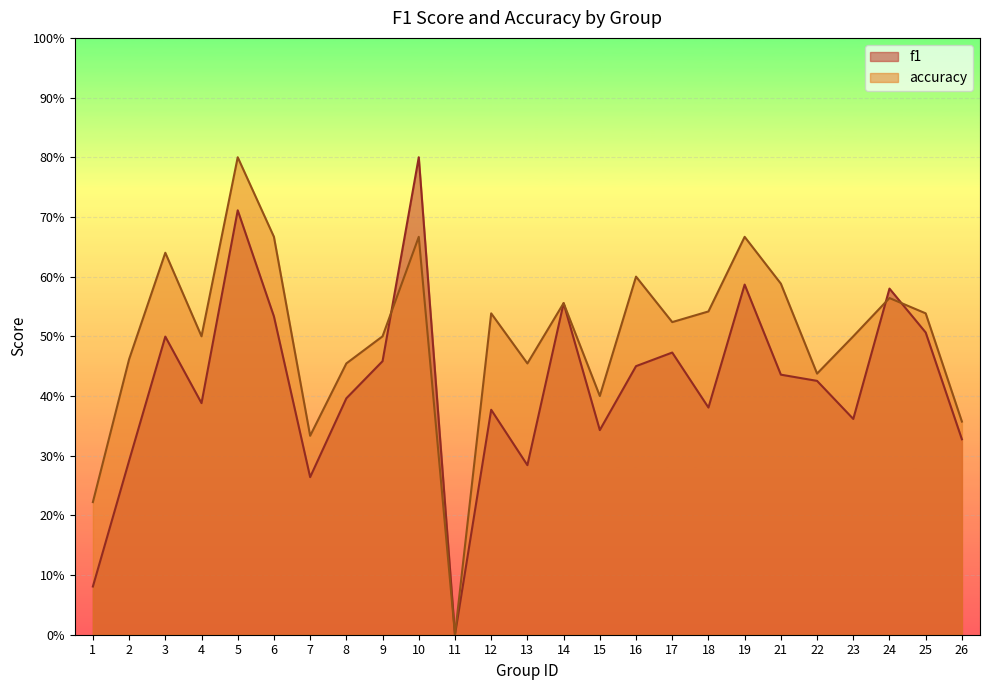

What is the total value across all series at 23?

0.9